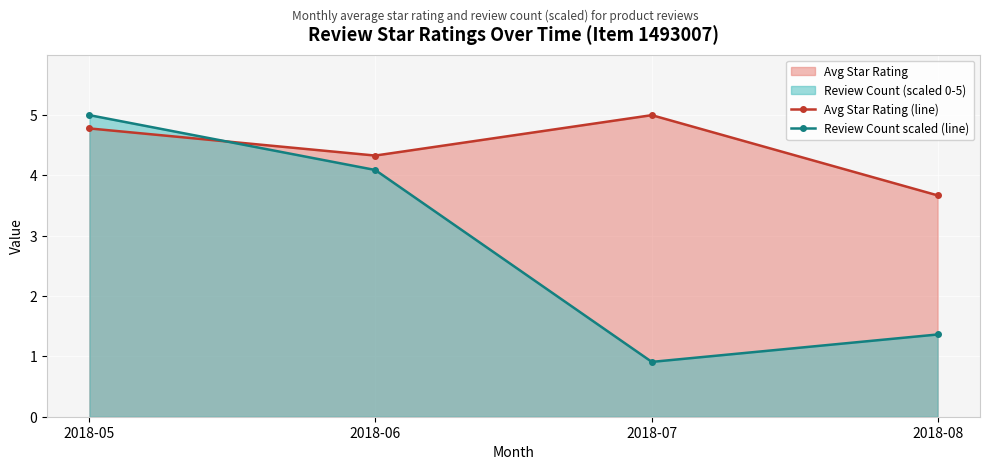

What is the difference between the second highest and minimum values in the Review Count scaled (line) series?

3.2